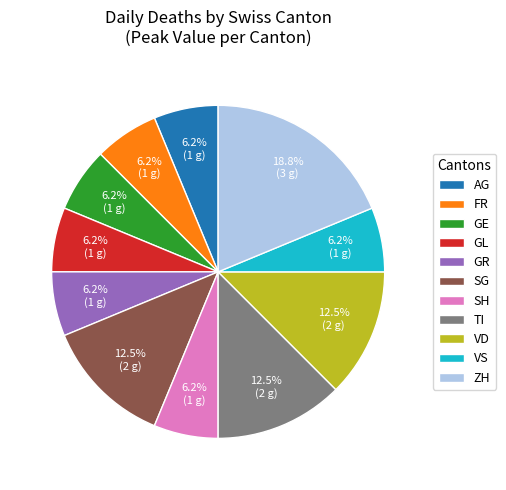

Does VS account for over 50% of the chart?

No